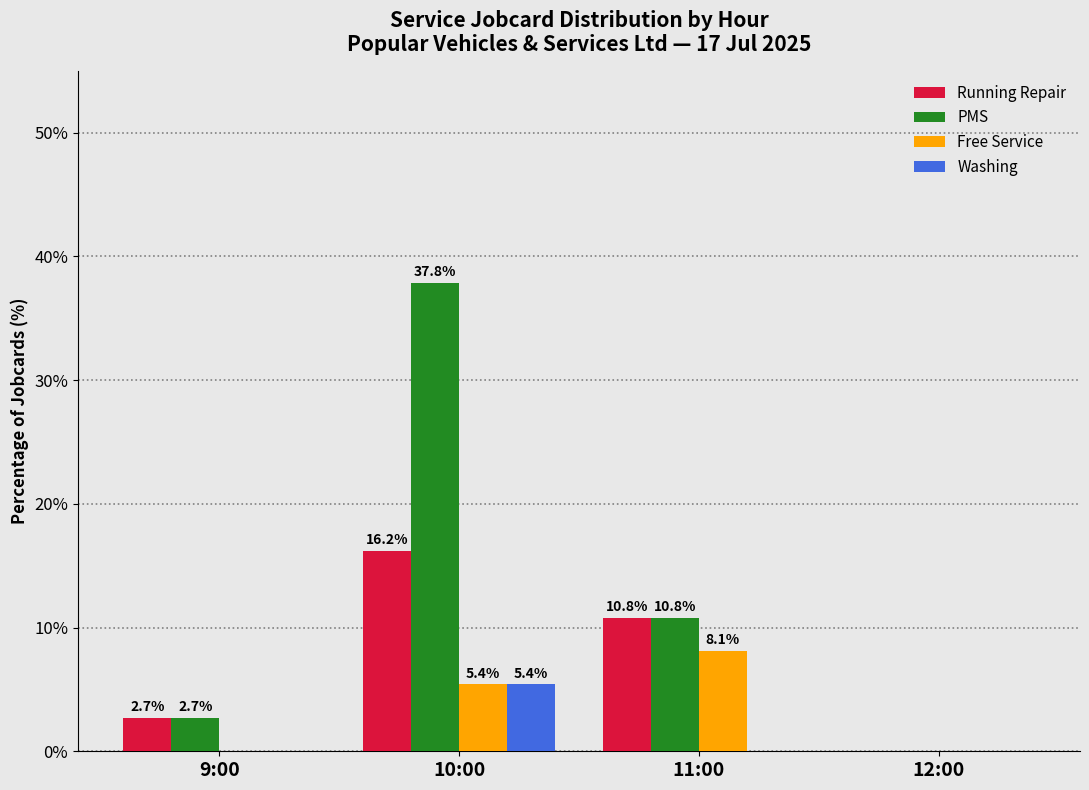

Reading left to right, transcribe all the data shown in this chart.

Running Repair: 9:00=2.7	10:00=16.2	11:00=10.8	12:00=0.0
PMS: 9:00=2.7	10:00=37.8	11:00=10.8	12:00=0.0
Free Service: 9:00=0.0	10:00=5.4	11:00=8.1	12:00=0.0
Washing: 9:00=0.0	10:00=5.4	11:00=0.0	12:00=0.0